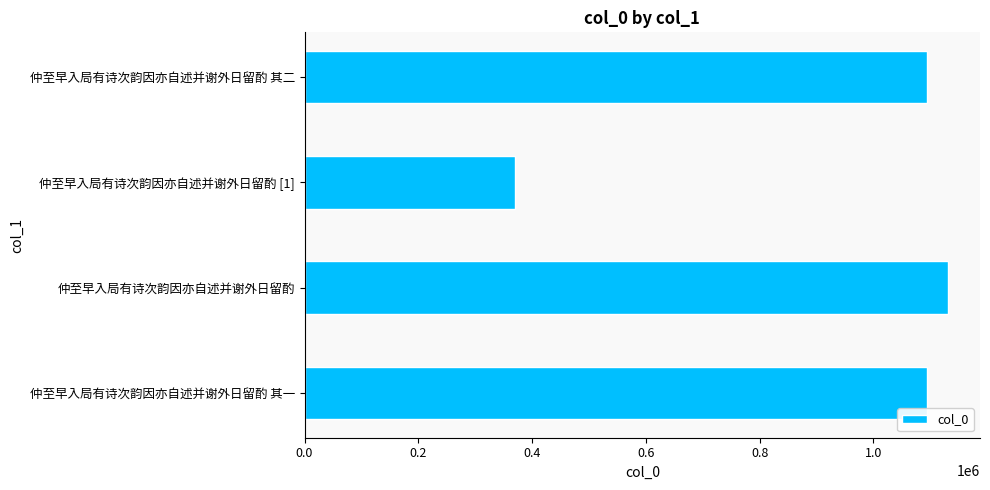

What is the smallest value displayed?

370557